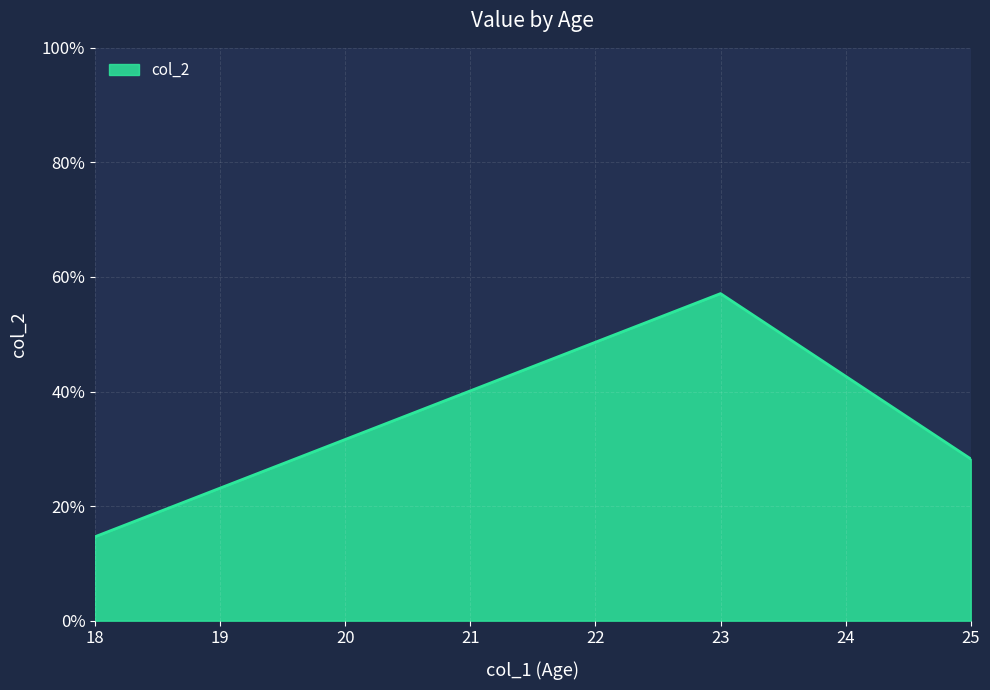

Does the chart have visible grid lines?

Yes